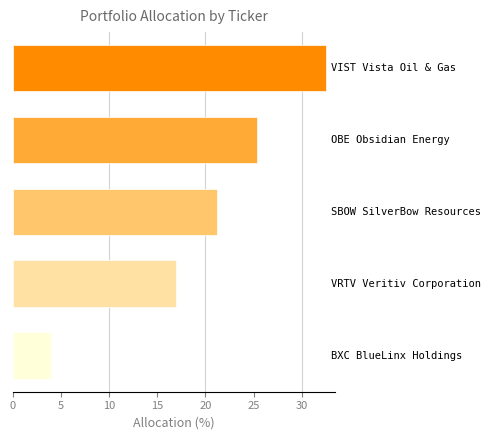

What is the value of the 2nd bar from the top?

25.3